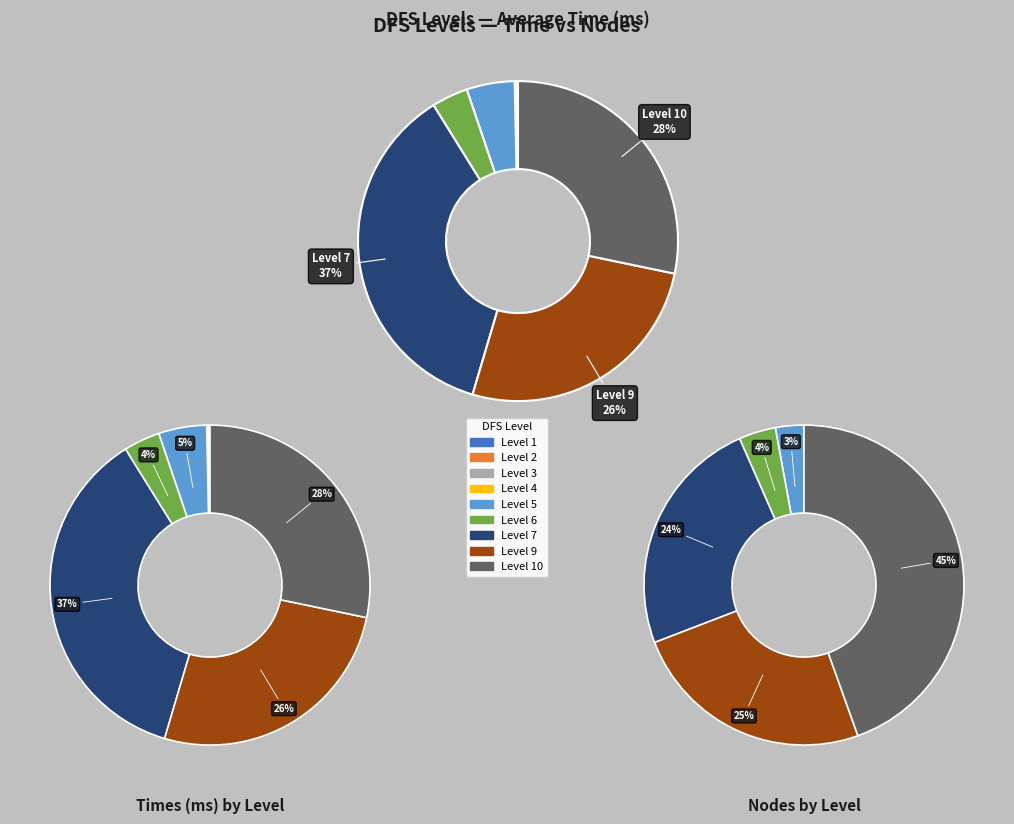

How many slices are in this pie chart?

9